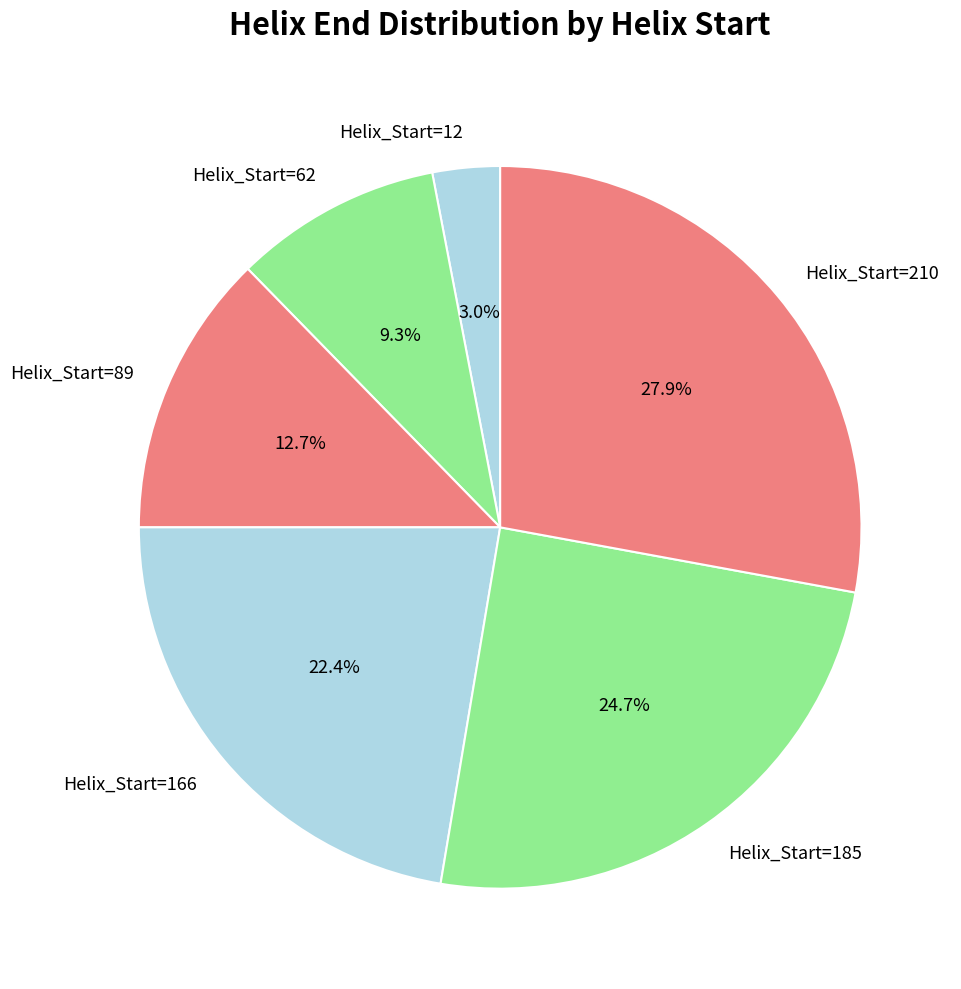

How many segments does this pie chart have?

6